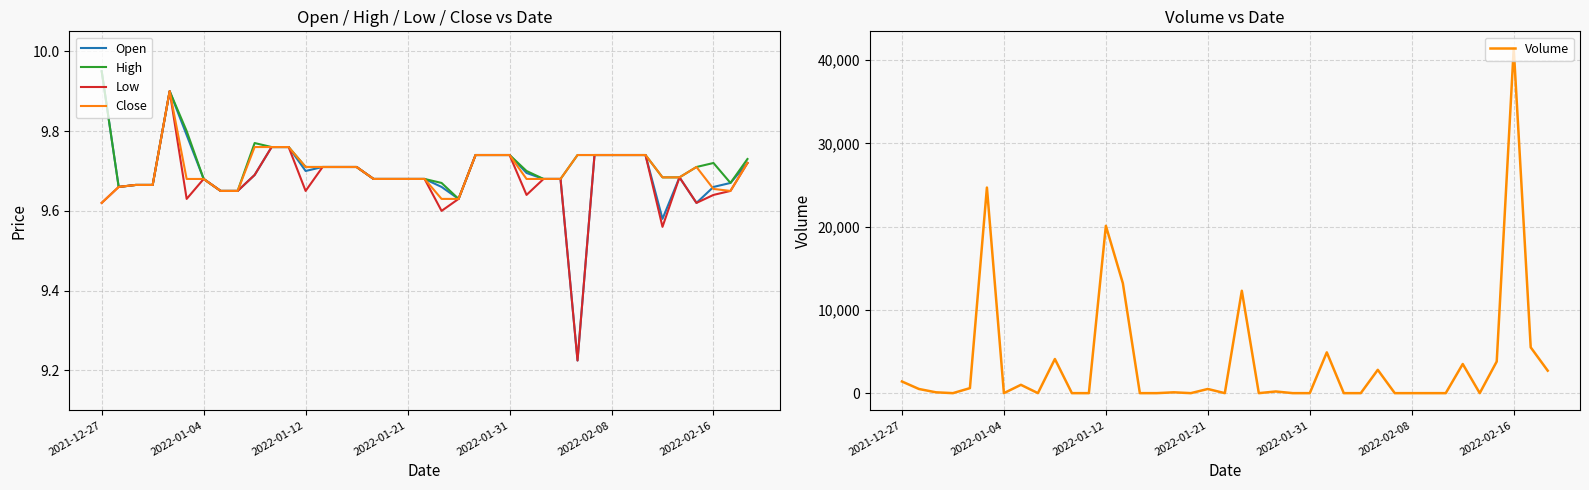

How many lines are shown in the chart?

5